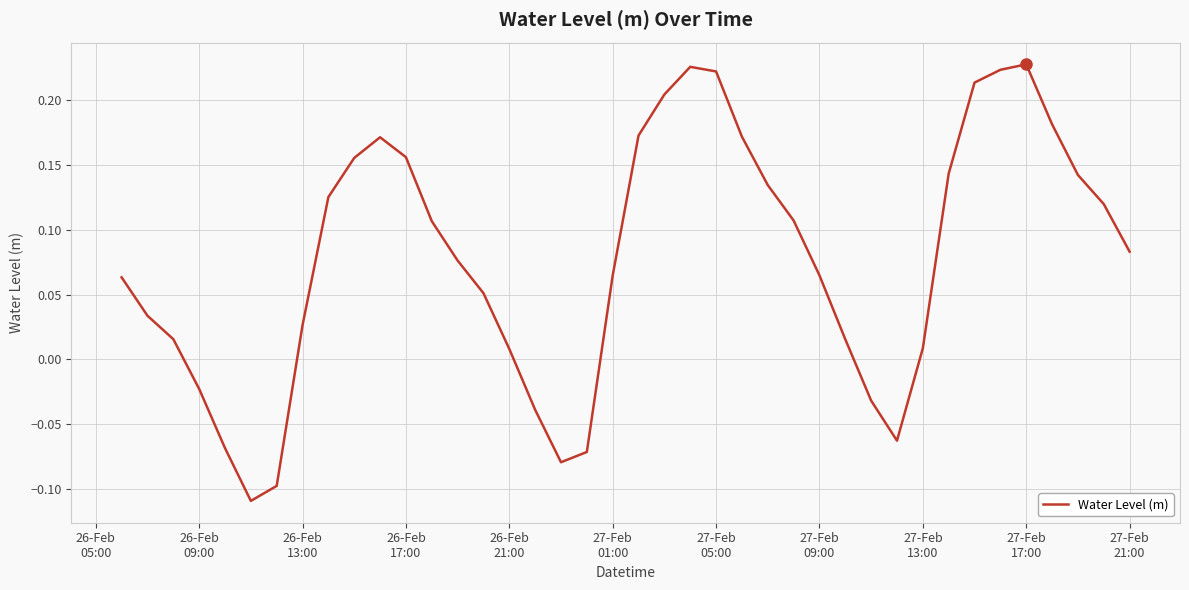

What is the difference between the maximum and minimum values?

0.3